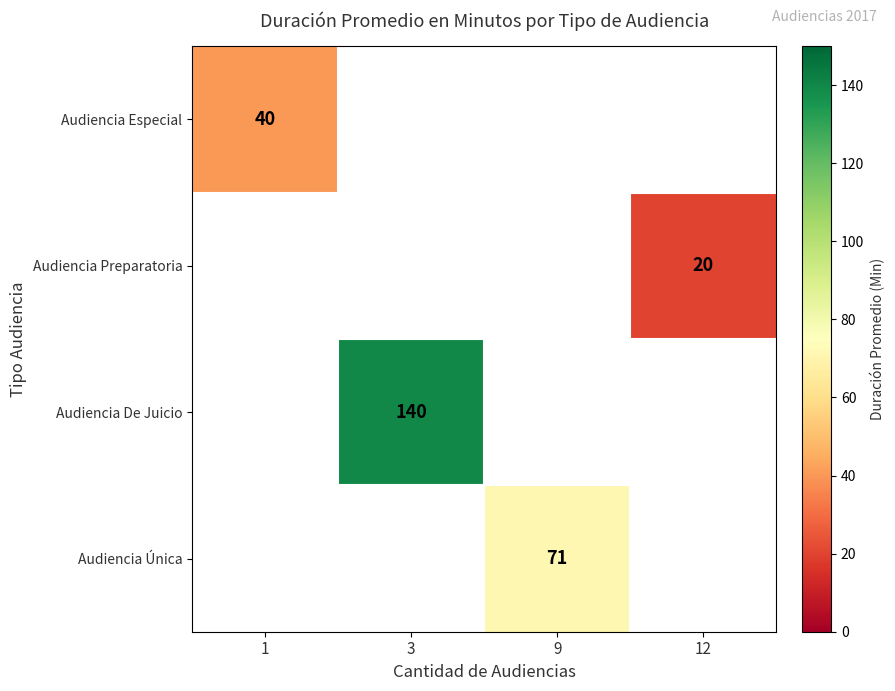

The value of Audiencia Preparatoria at 12 is 20. True or false?

True